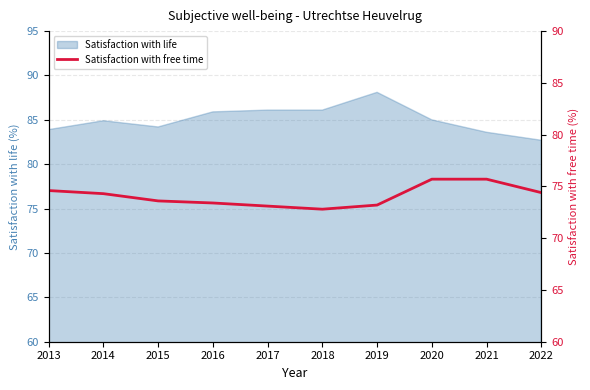

Is it true that Satisfaction with life equals 83.9 at 2013?

True